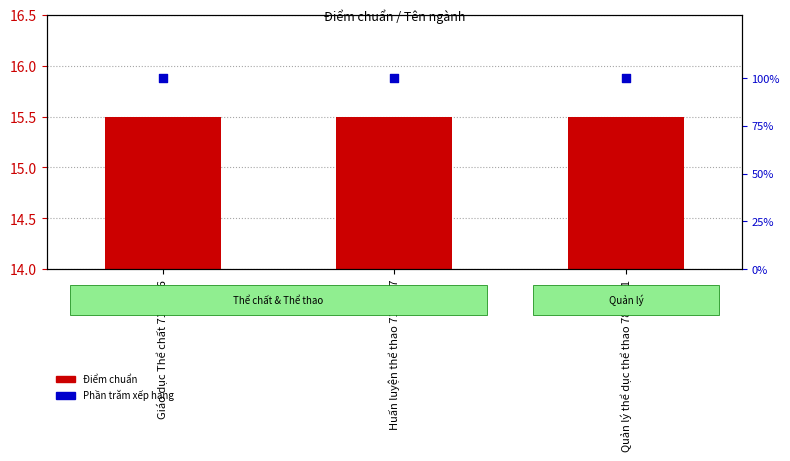

What is the total value across all series at Huấn luyện thể thao 7140207?

115.5